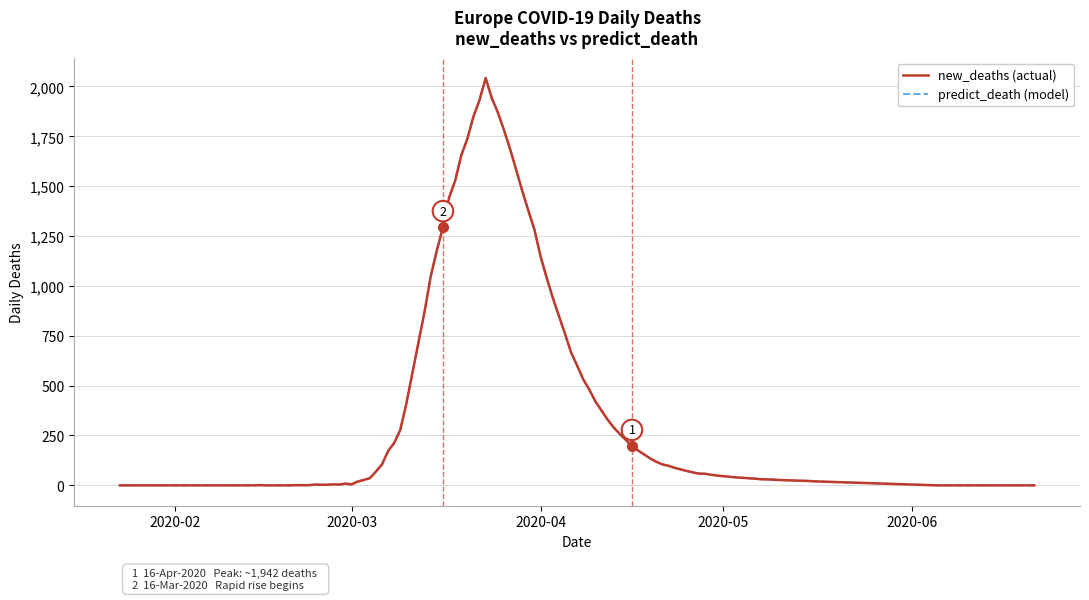

What is the highest value of the new_deaths (actual) series?

2042